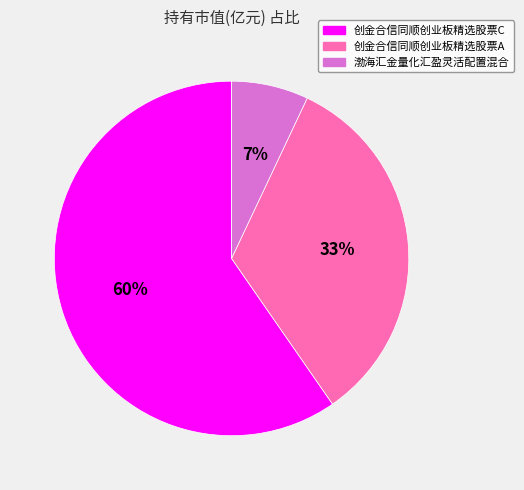

To the nearest percent, what is the average slice percentage?

33%